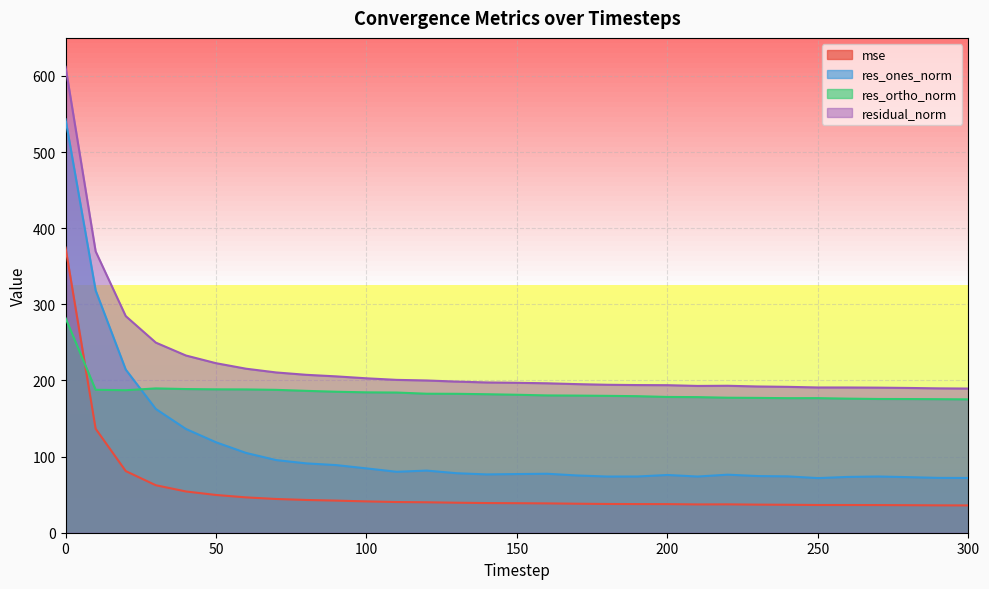

What is the value of the residual_norm point at the 17th from the left?

196.3